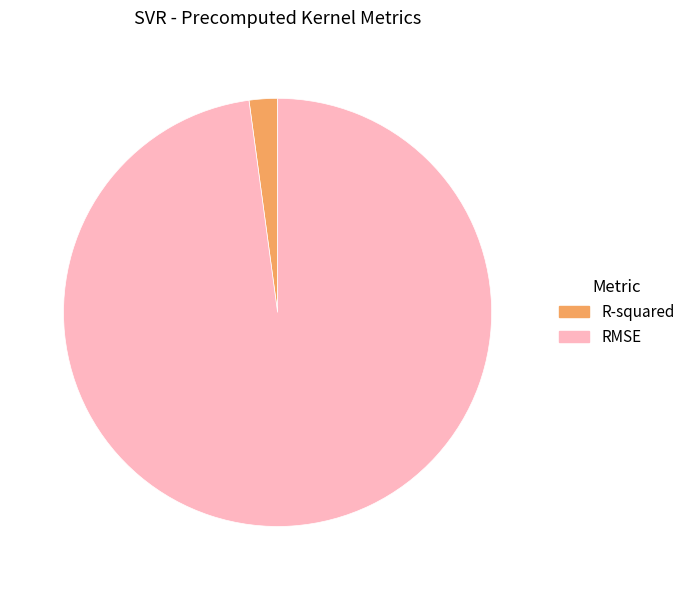

Is the sum of R-squared and RMSE greater than half?

Yes